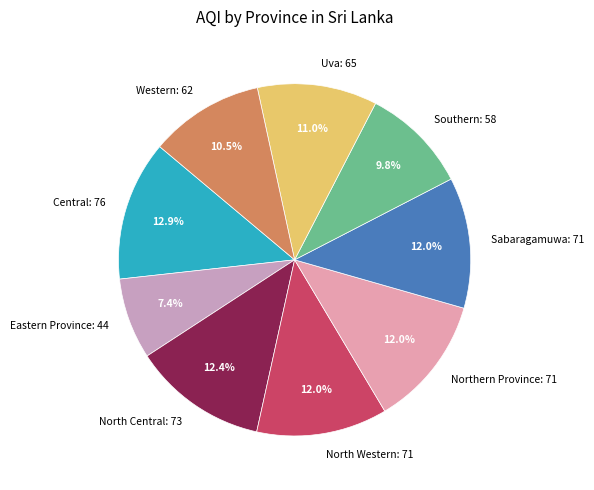

Is it true that Northern Province is 1% of the pie?

False